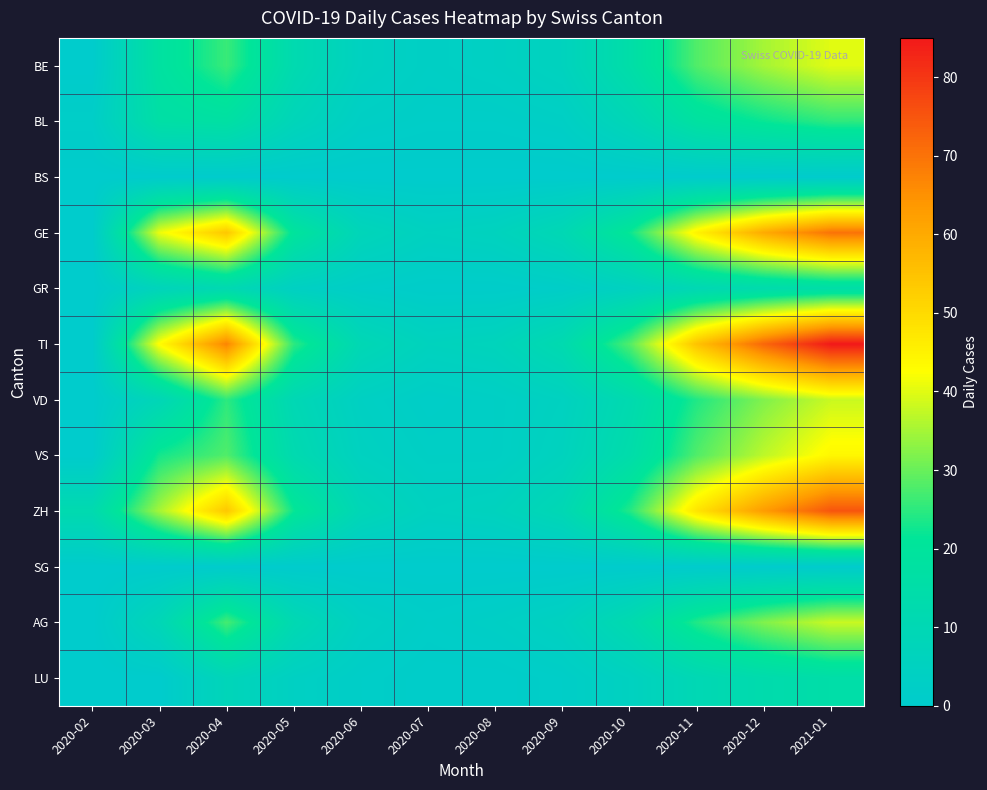

What is the total value across all series at 2020-07?

30